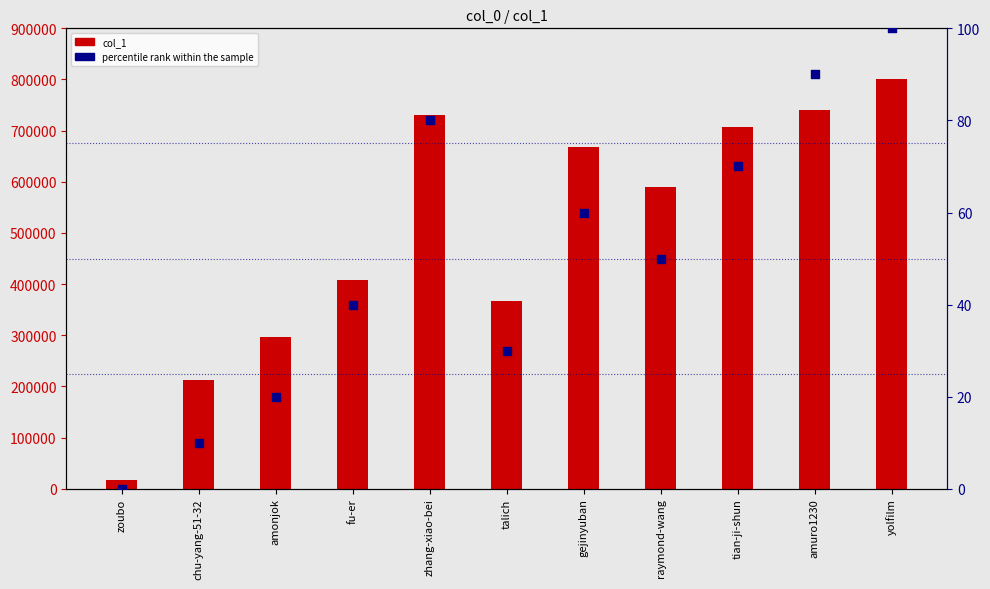

At which category is the sum across all series the highest?

yolfilm